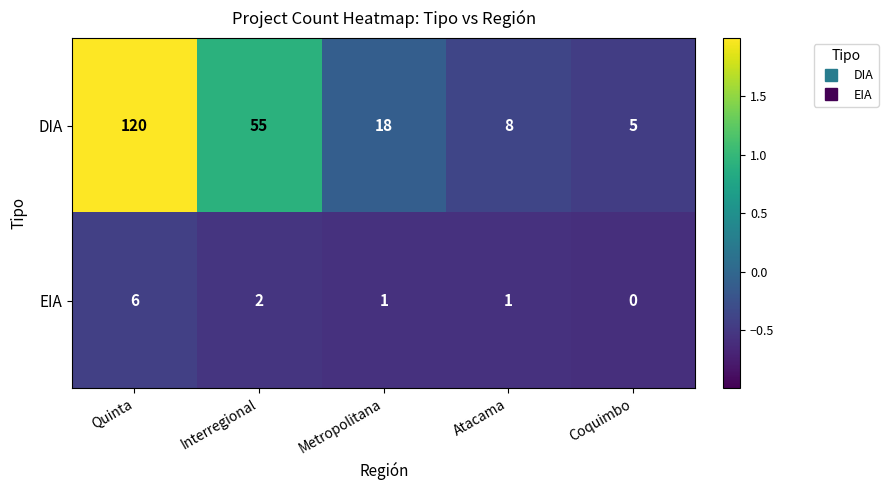

List the series in order of their overall mean, lowest first.

EIA, DIA